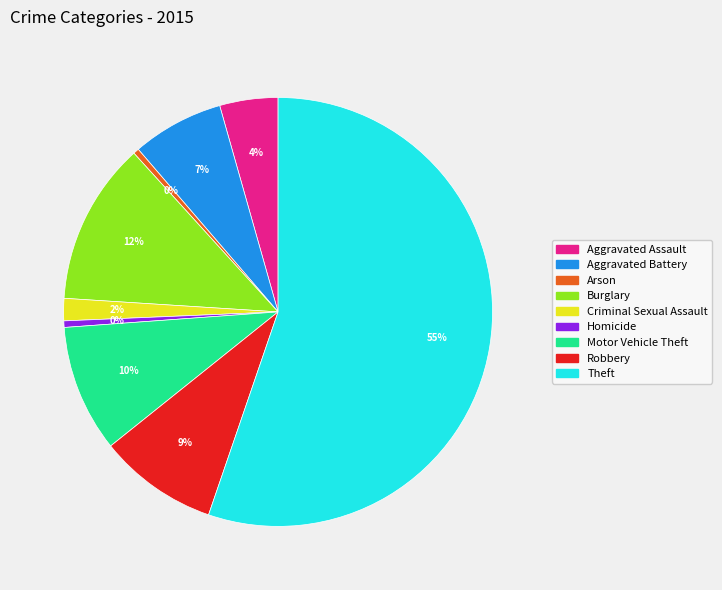

Does Aggravated Assault represent more than half of the total?

No